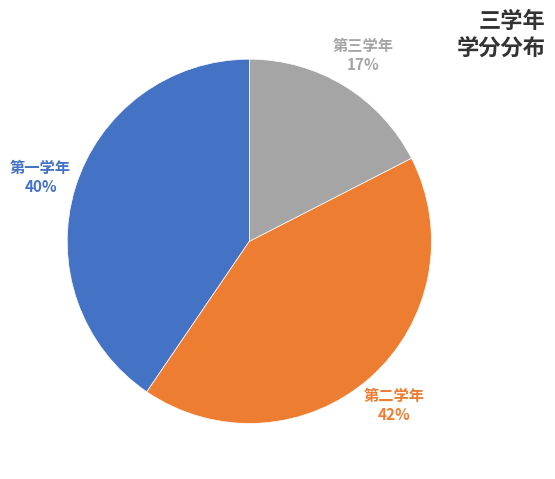

To the nearest percent, what is the average slice percentage?

33%